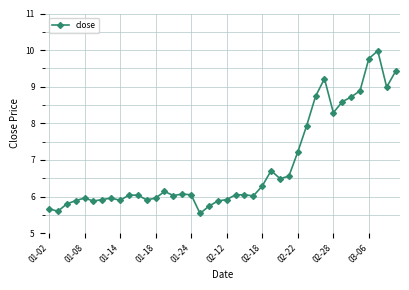

Is this an area chart (filled region under the line)?

No